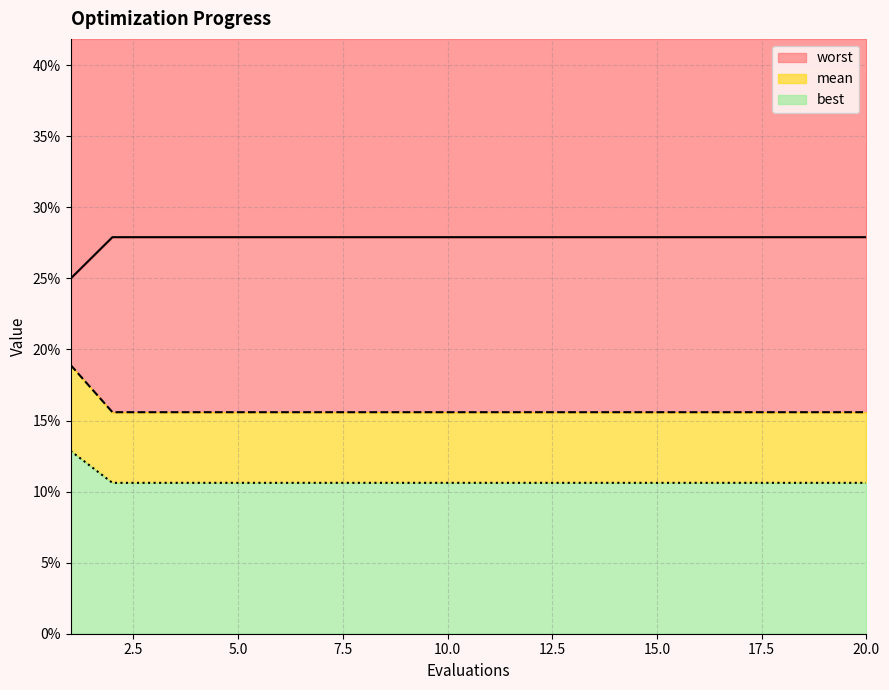

The mean series shows 0.0 at 19. True or false?

False